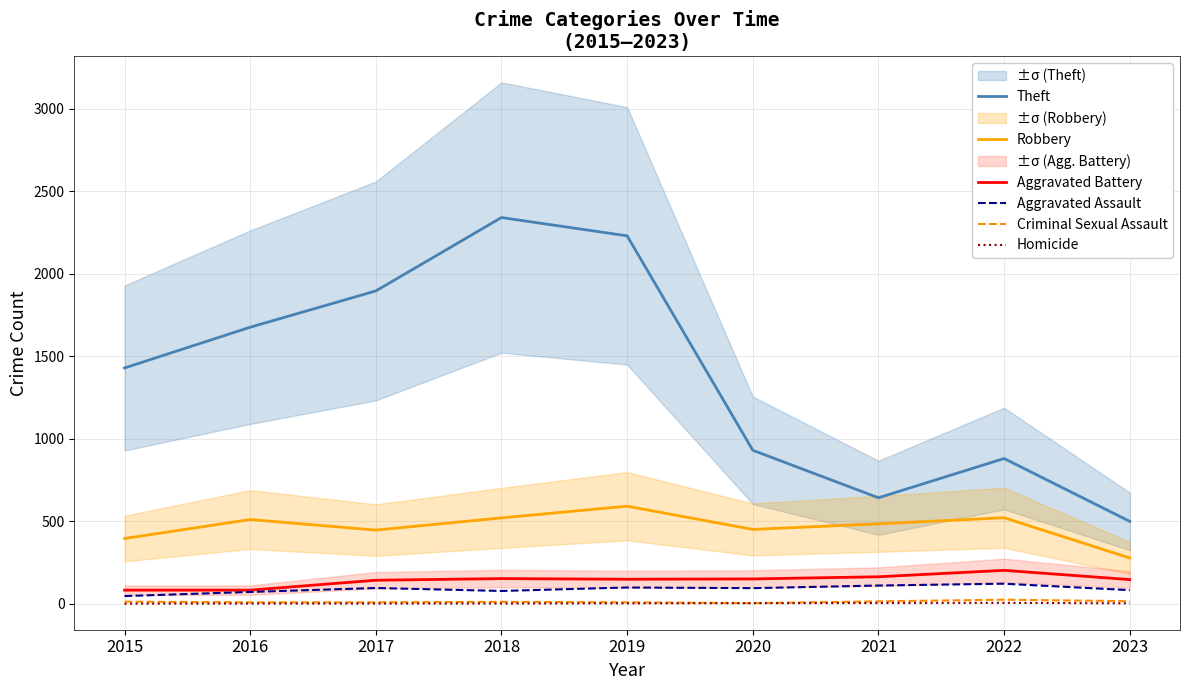

How many interior local valleys does the Aggravated Assault series have?

2